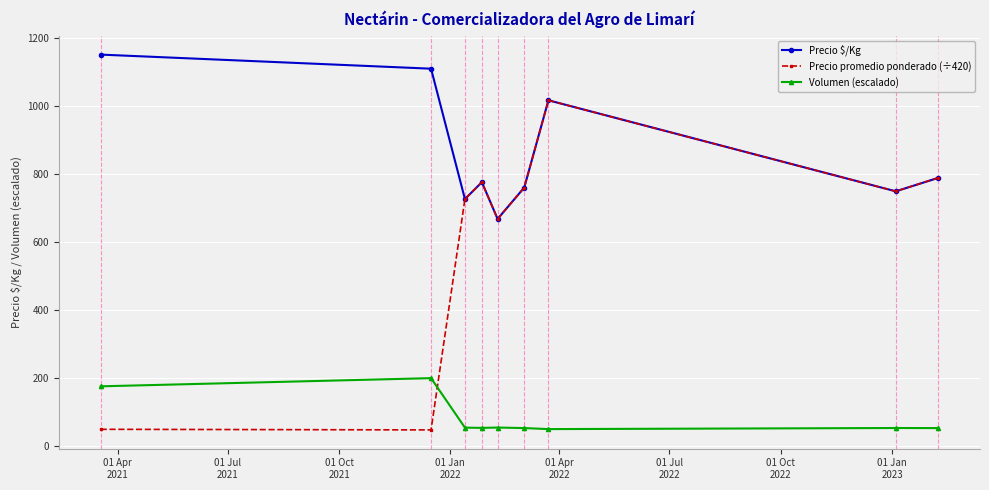

In Precio $/Kg, how many points are higher than both neighbors (excluding endpoints)?

2